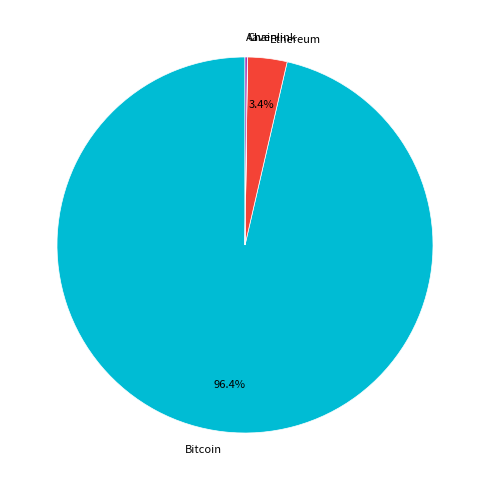

What percentage is NOT represented by Bitcoin?

3.6%